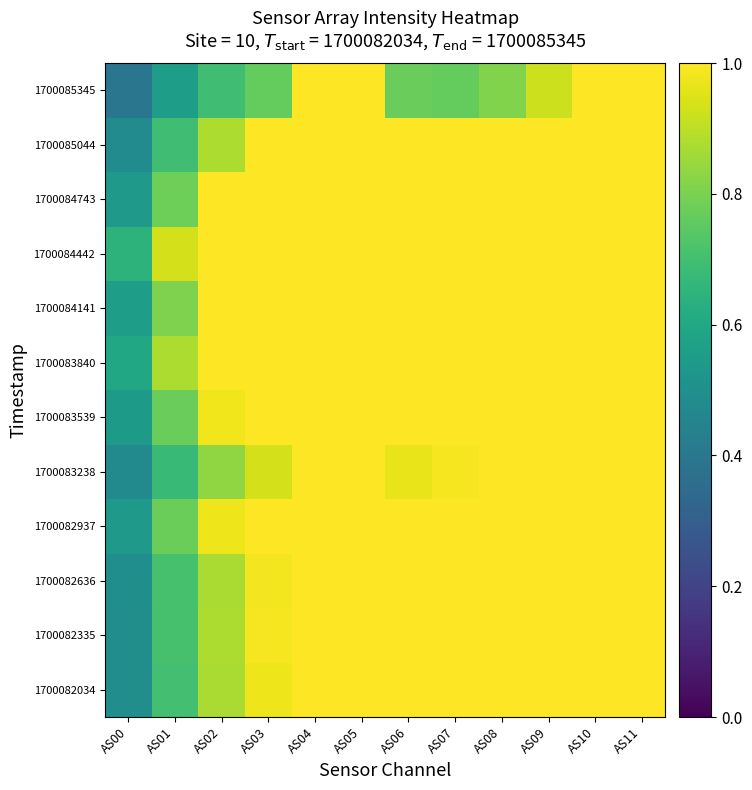

What is the maximum value shown in the chart?

1.0